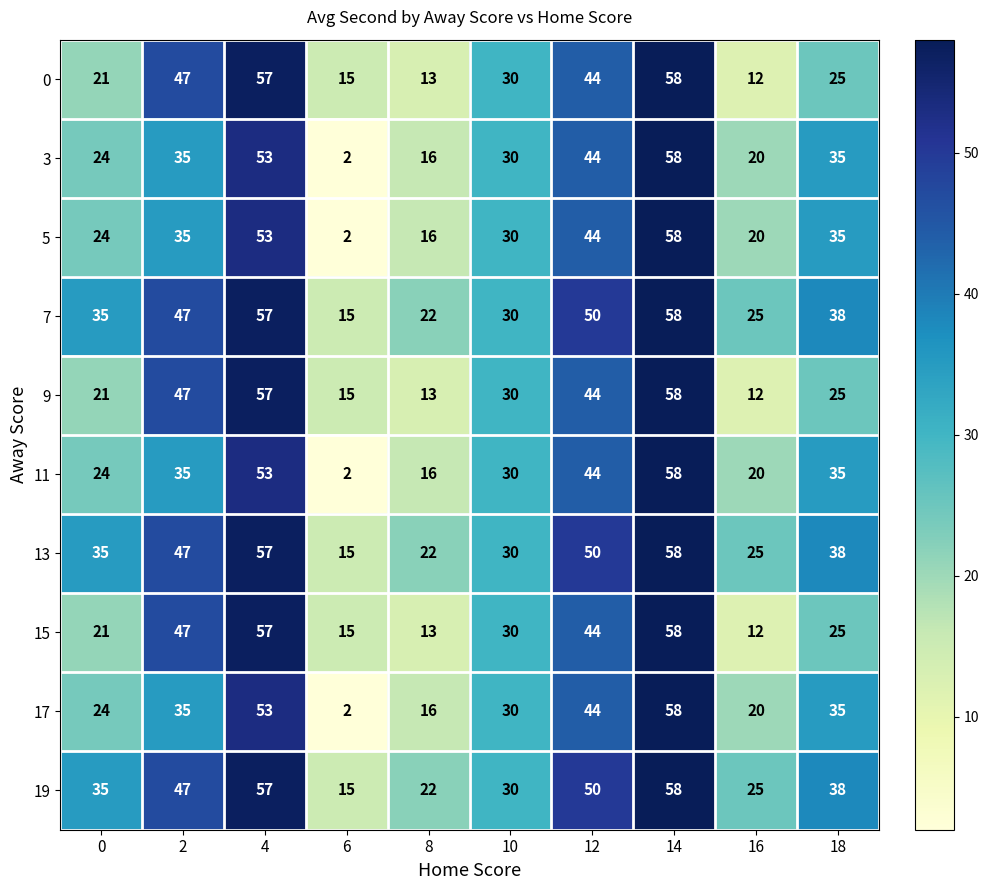

The 19 series shows 50 at 12. True or false?

True